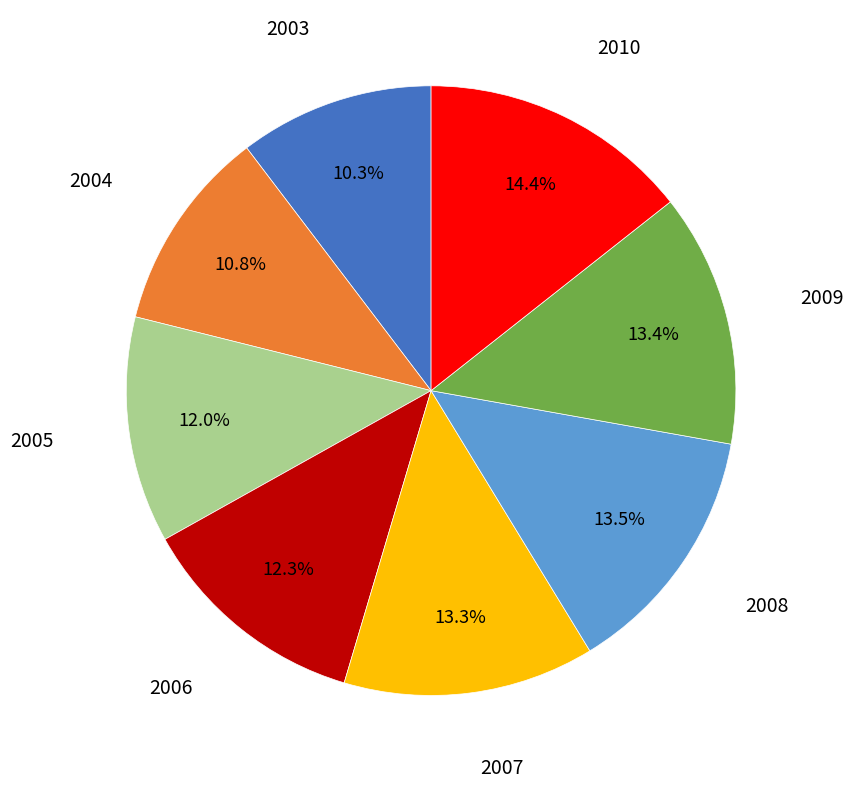

Combined, do 2009 and 2005 account for over 50%?

No